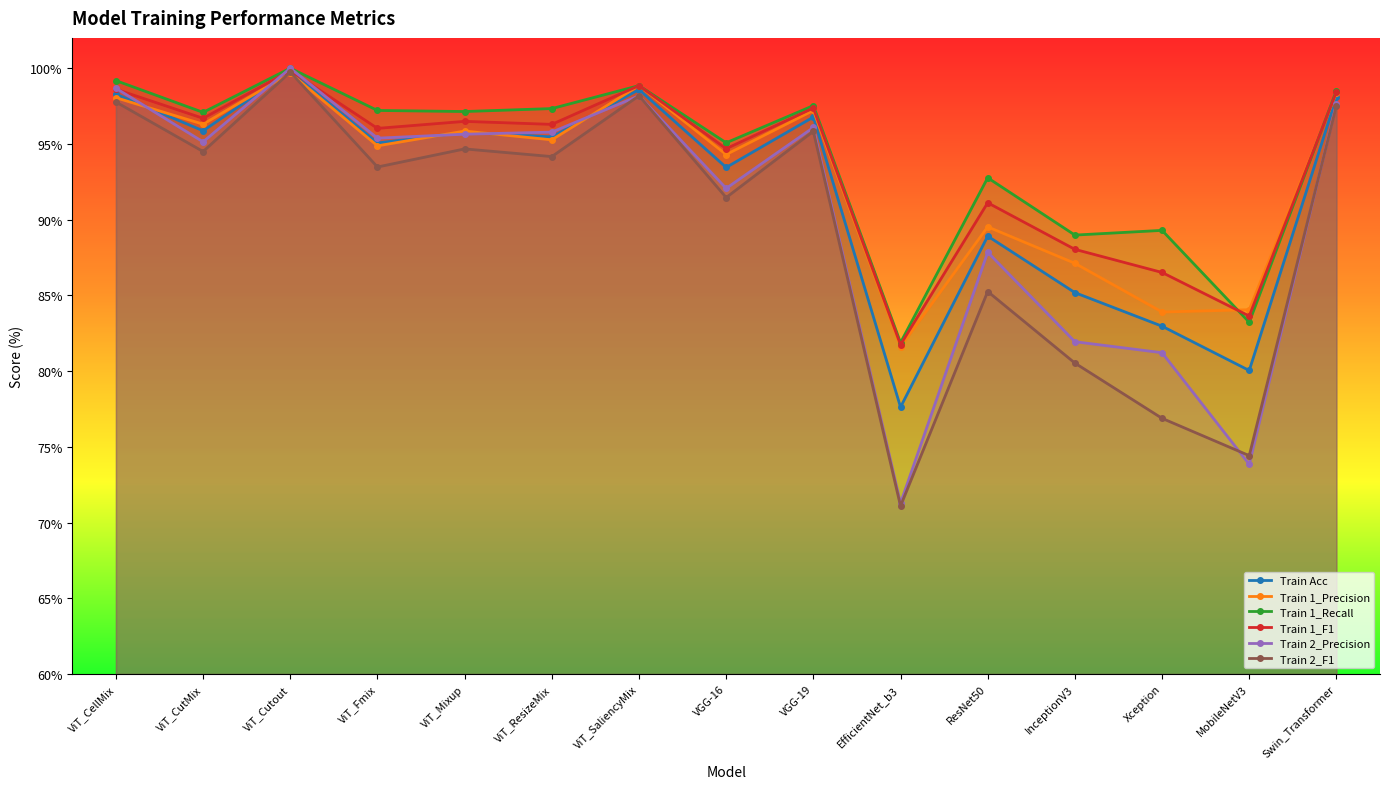

How many data points in Train 1_F1 are above 96?

9